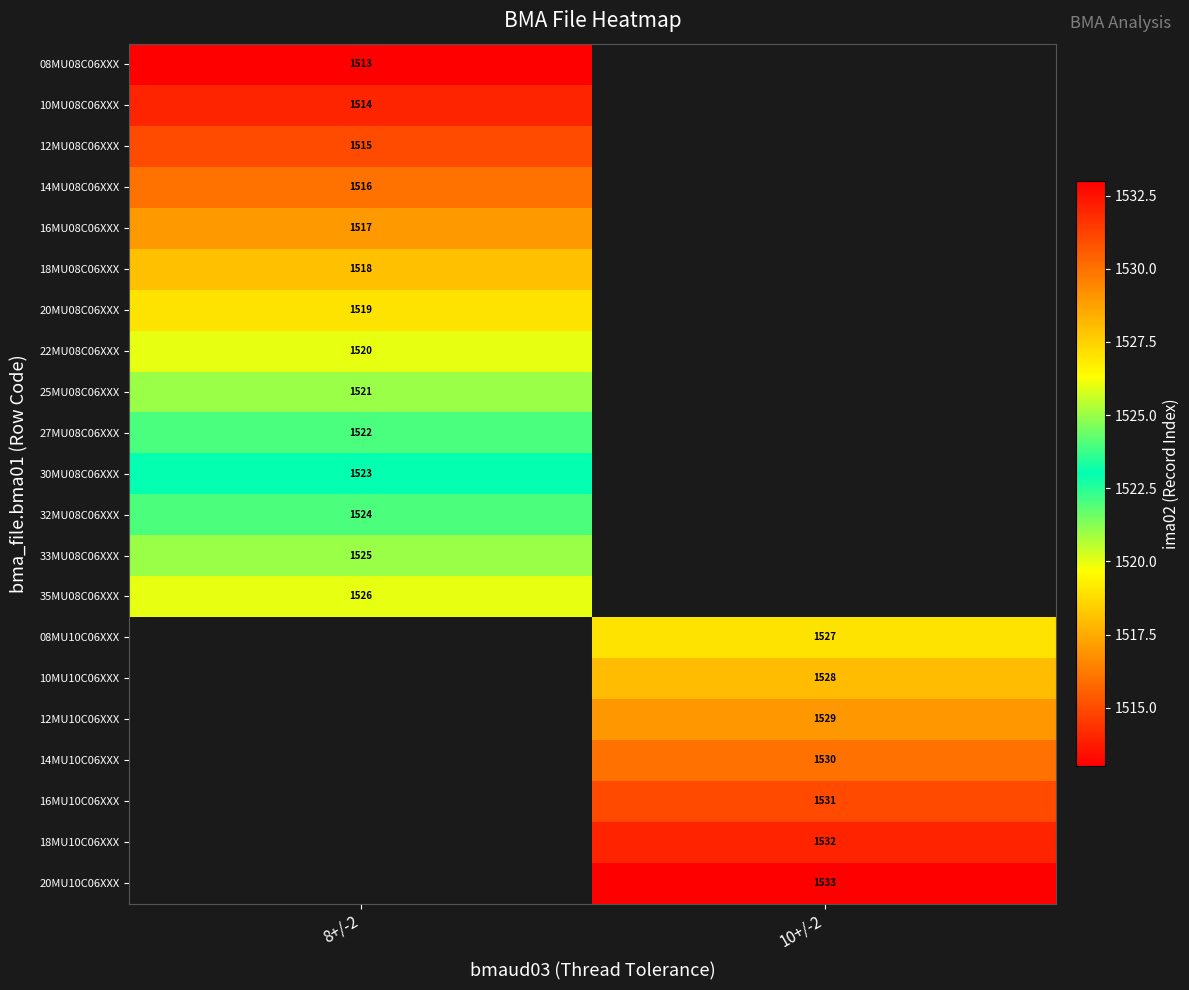

Is the value of 16MU08C06XXX at 8+/-2 greater than the value of 35MU08C06XXX at 8+/-2?

No